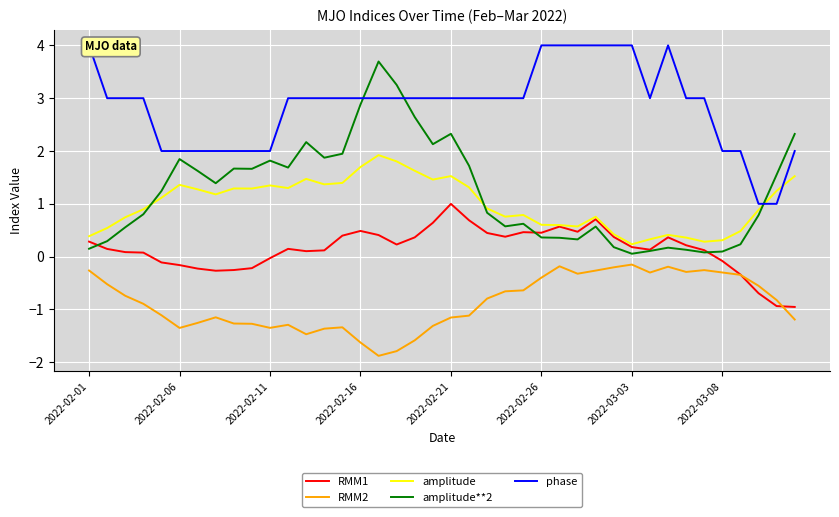

True or false: RMM2 and phase cross at least once.

False